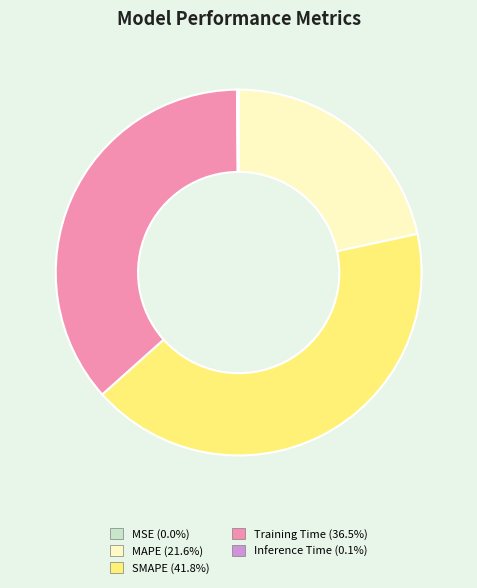

Is there any slice that represents more than half of the pie?

No